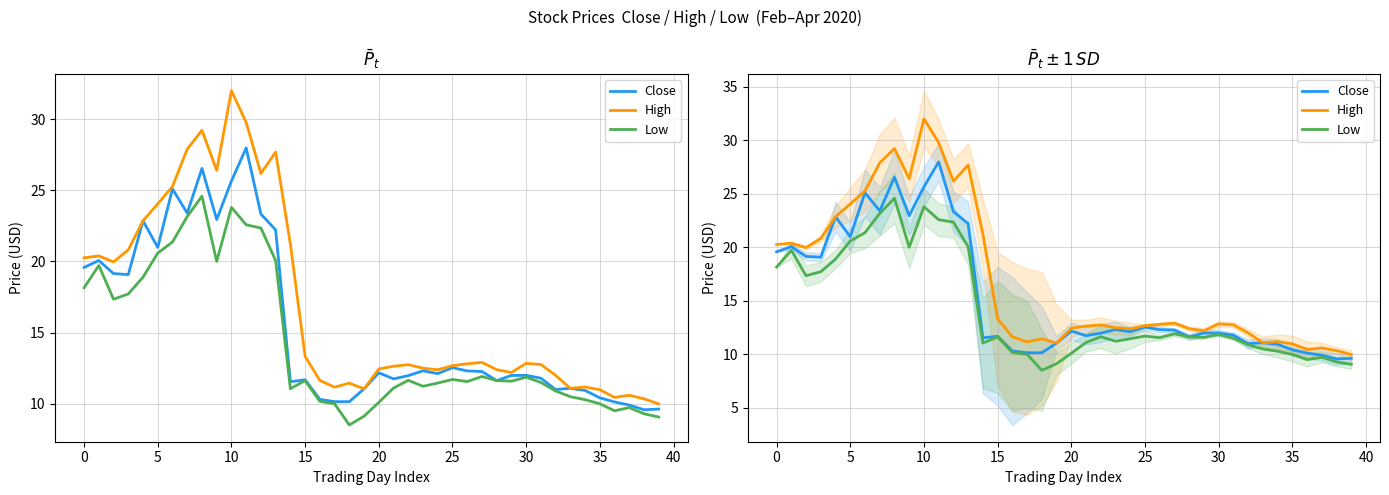

True or false: High has a value of 27.7 at 13.

True